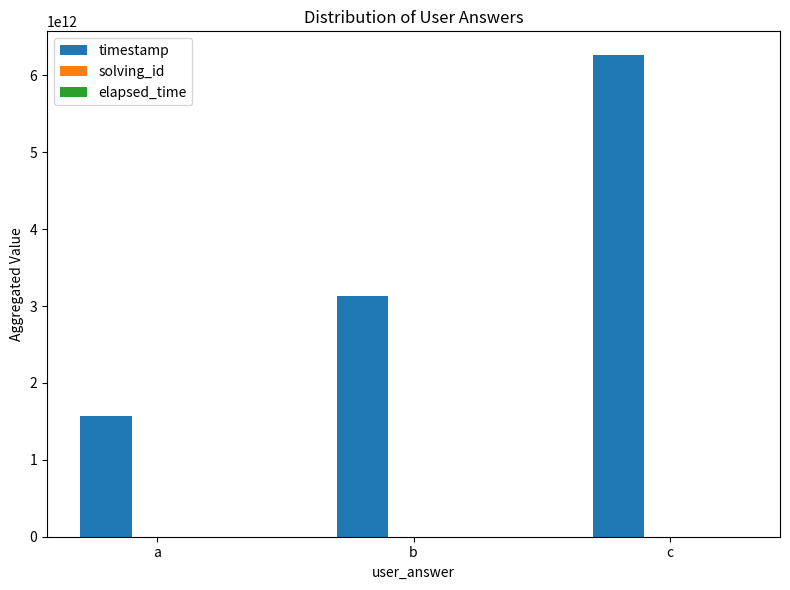

Between a and c, which series saw the biggest shift?

timestamp